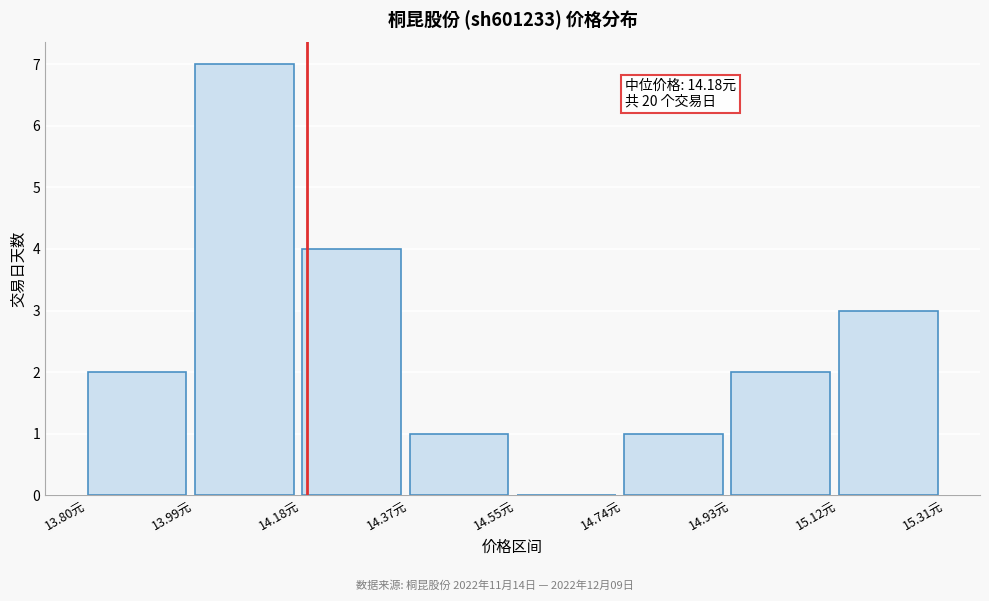

Over which range of the x-axis is the bar tallest?

13.98 to 14.18